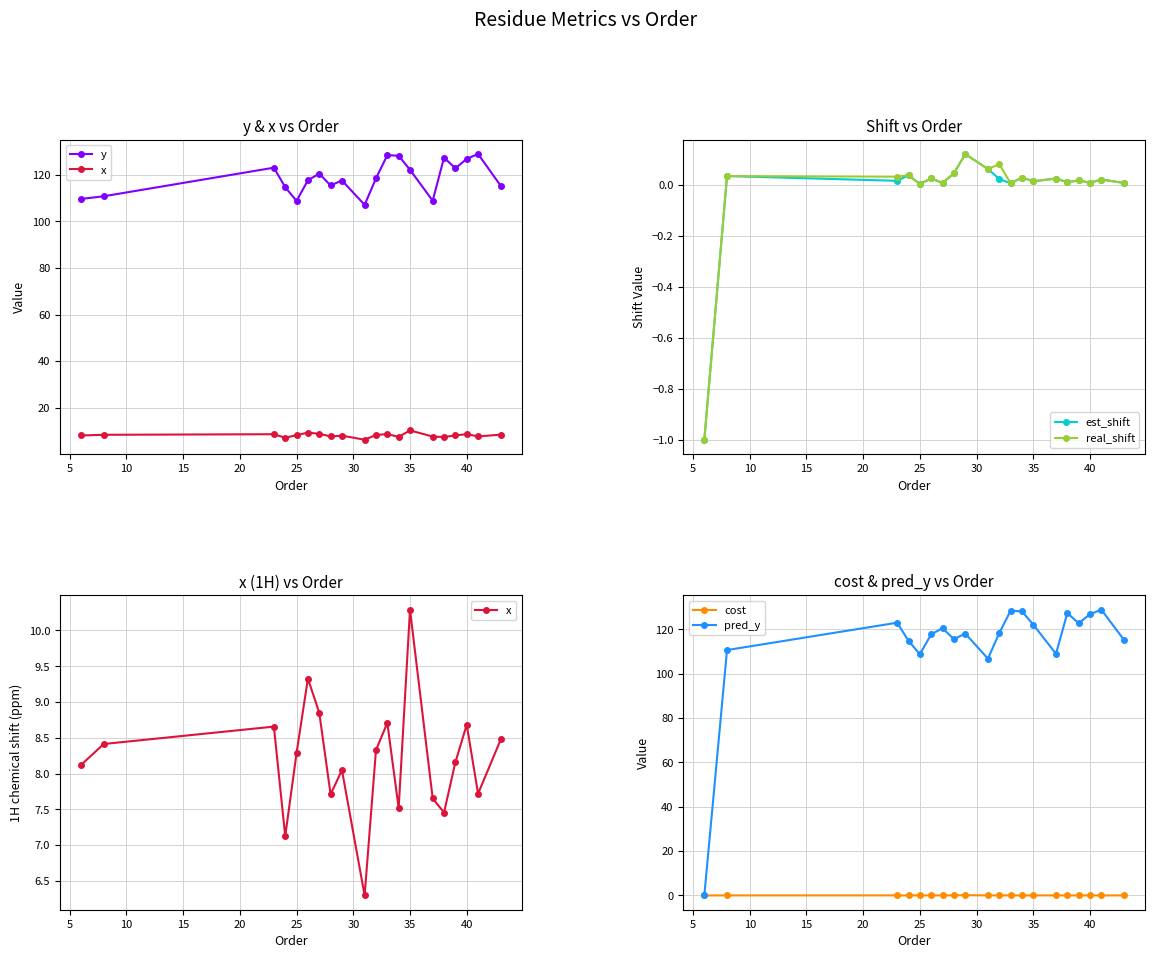

What are all the series names shown in the legend?

y, x, est_shift, real_shift, cost, pred_y